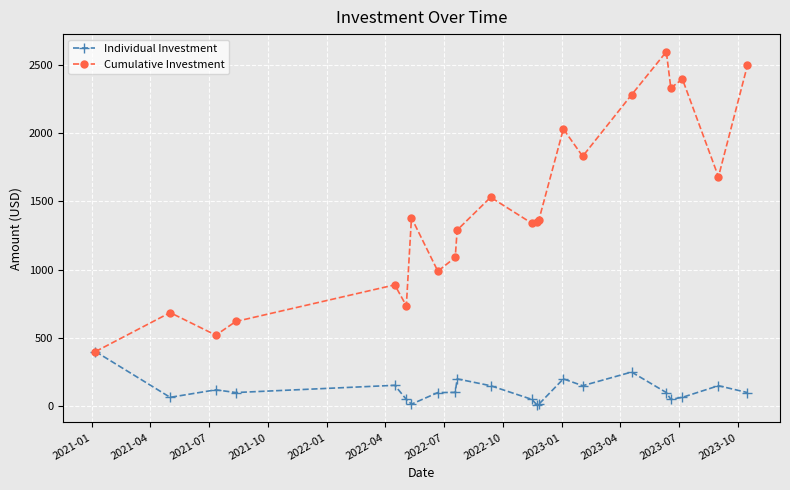

Rank the series by their maximum value, from lowest to highest.

Individual Investment, Cumulative Investment